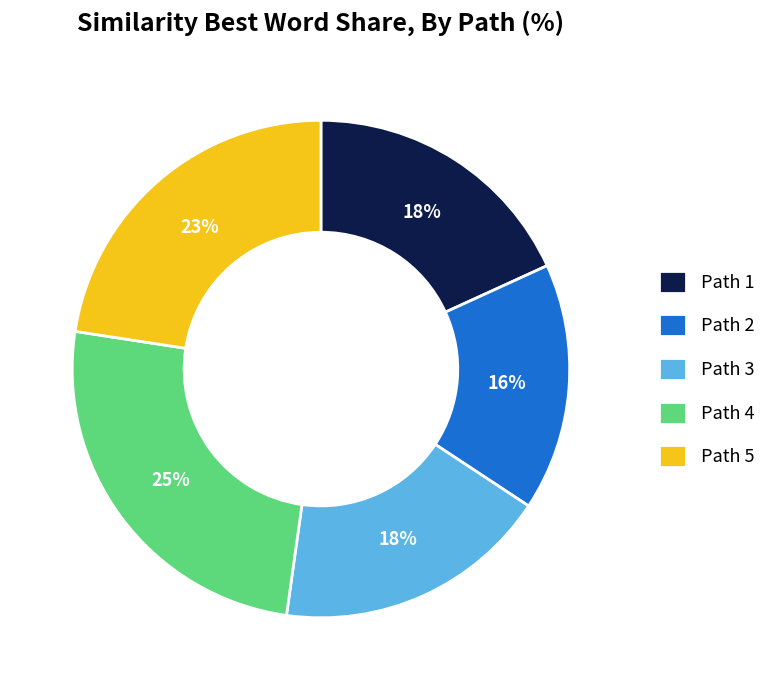

How many slices are in this pie chart?

5